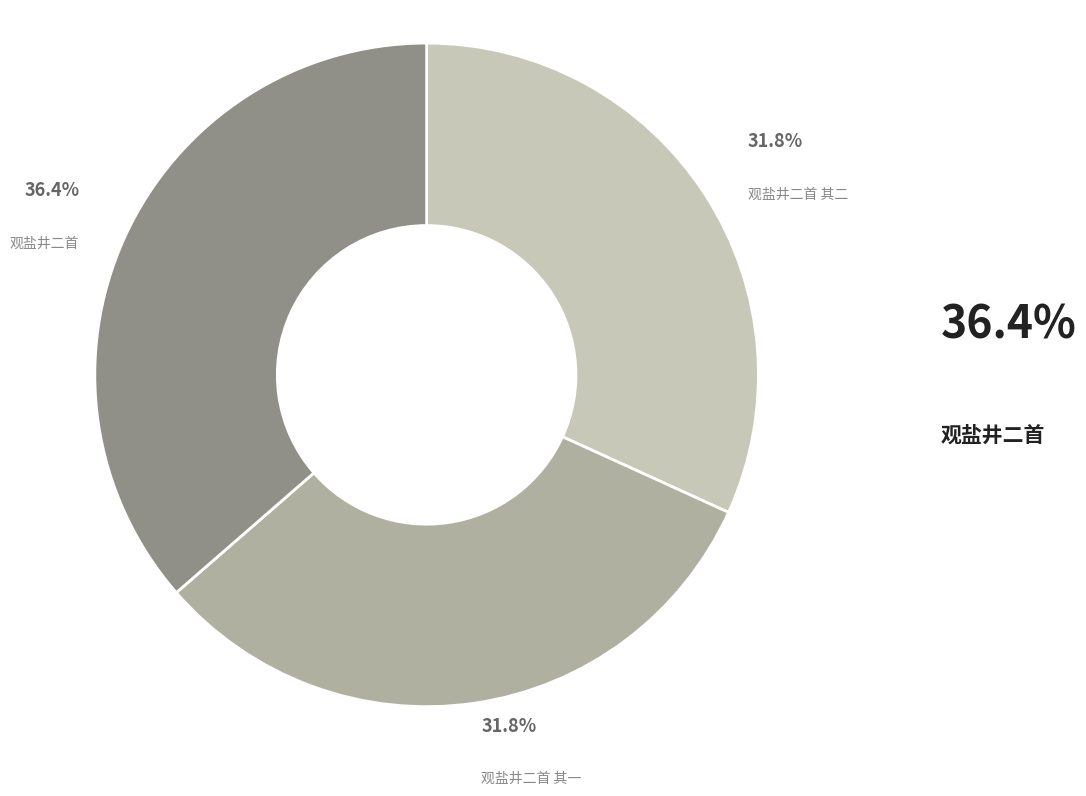

Is there any slice that represents more than half of the pie?

No